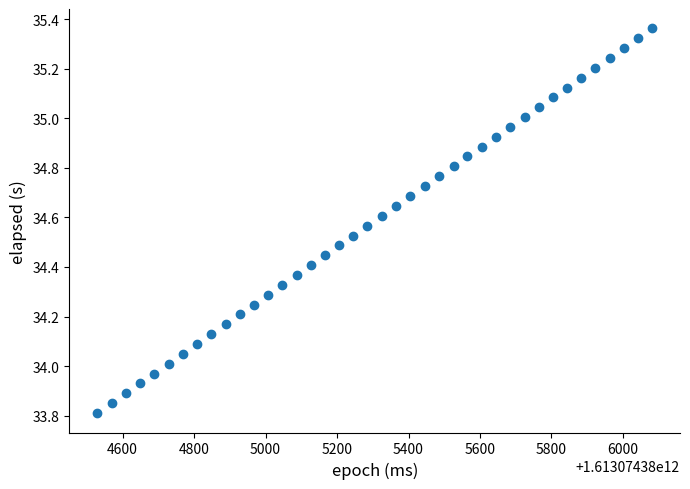

What is the range of X values (max minus min)?

1553.0